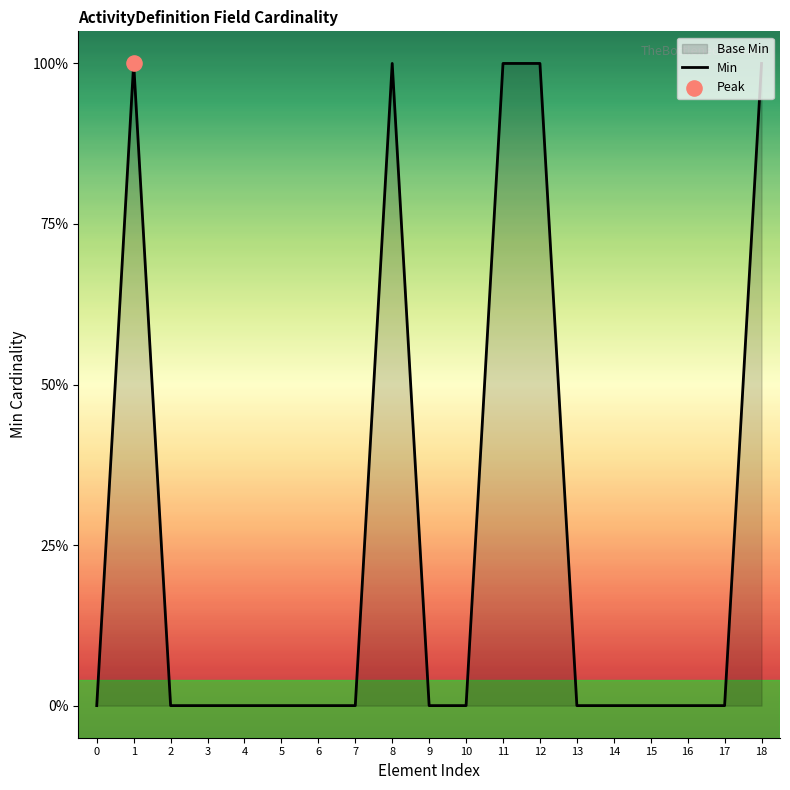

Which has a higher value, 3 or 12?

12